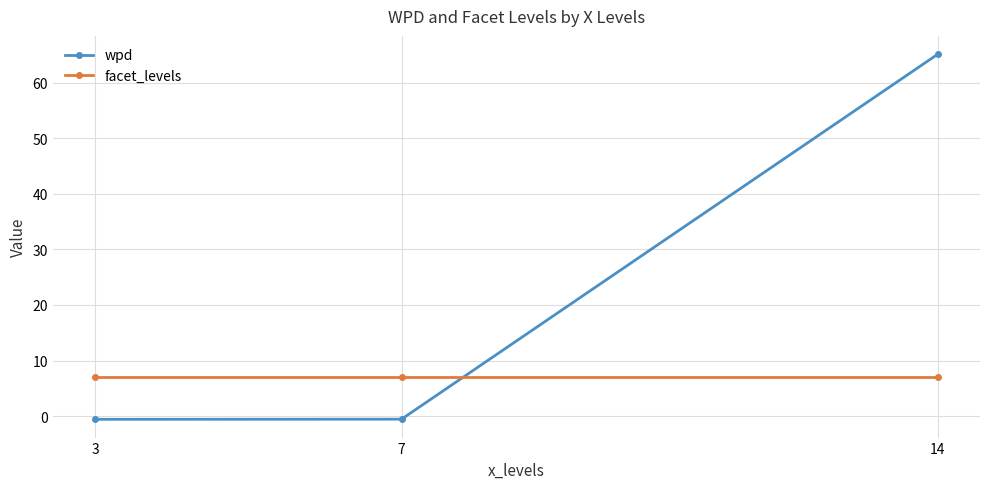

What is the value of the wpd point at the 2nd from the left?

-0.5